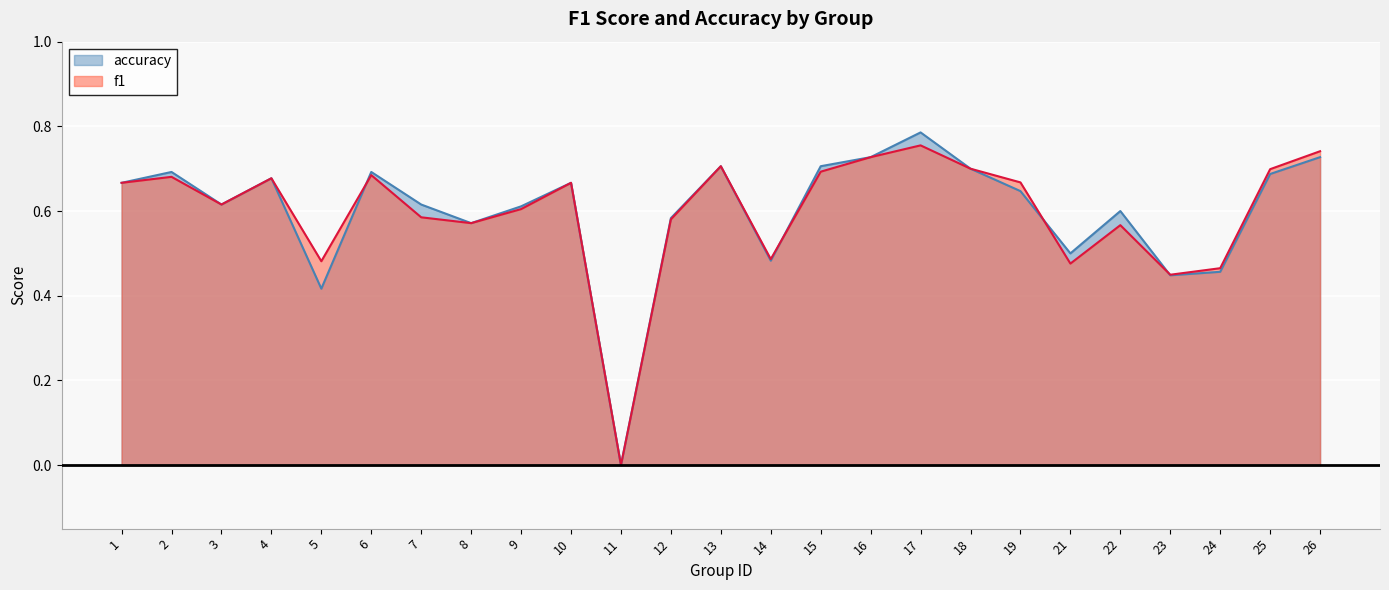

How many series are shown in this chart?

2